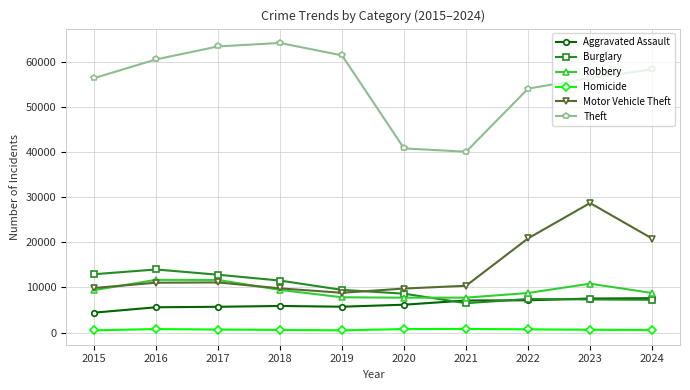

At which label is Theft closest to 52189?

2022